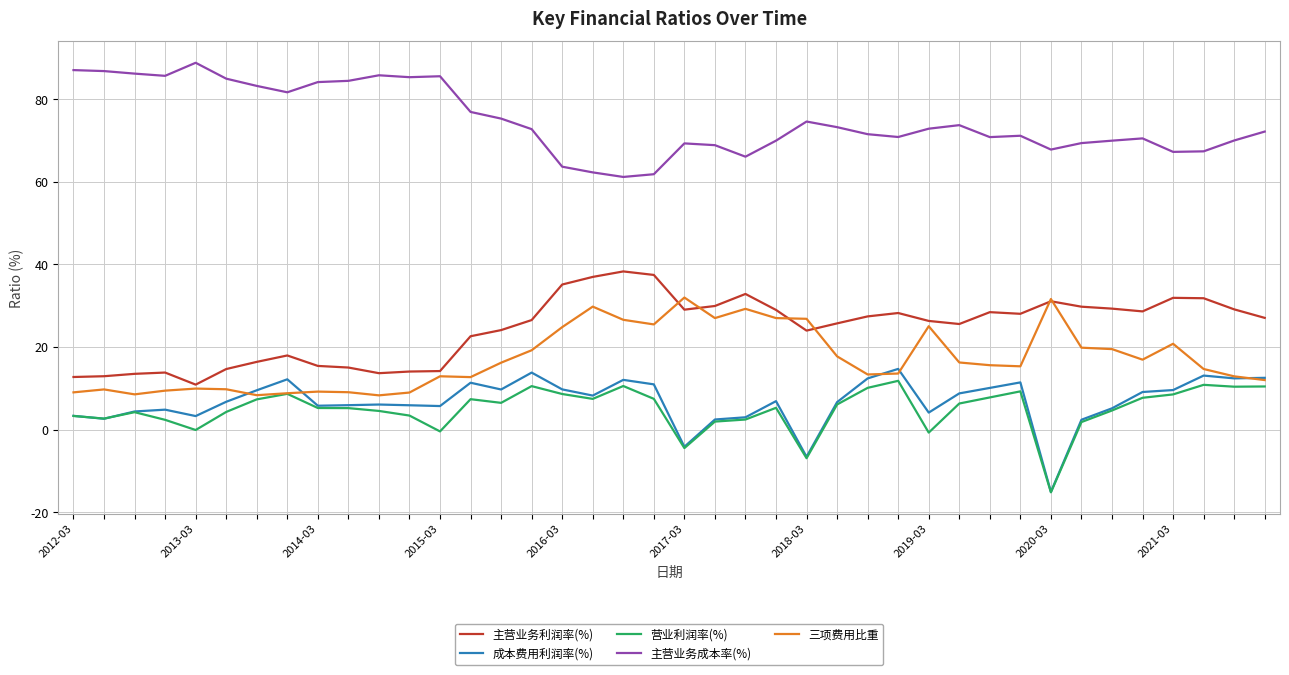

Which series has the largest total across all categories?

主营业务成本率(%)